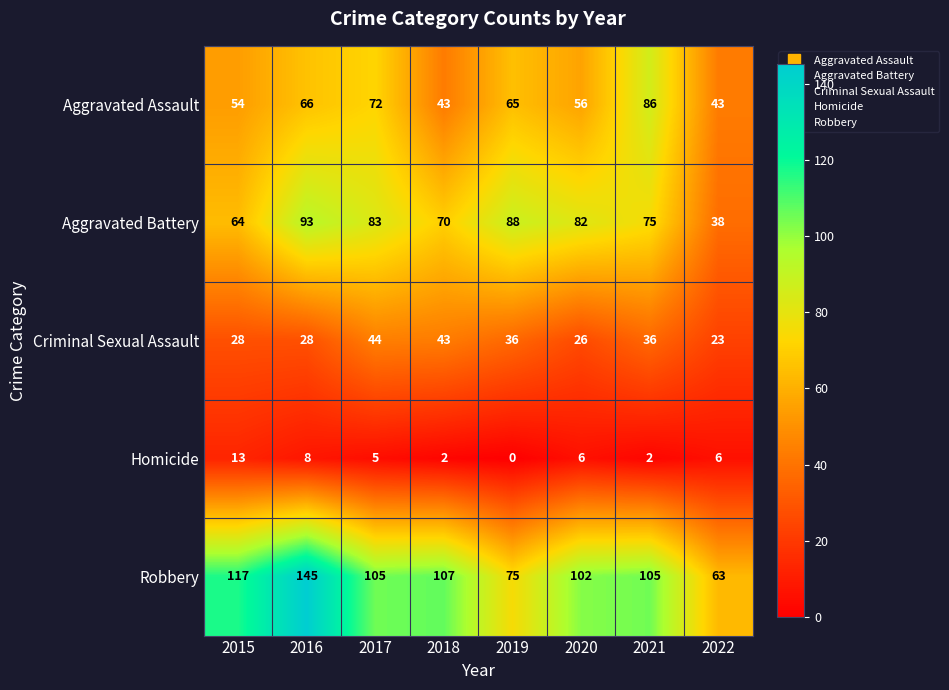

The value of Aggravated Battery at 2019 is 146. True or false?

False